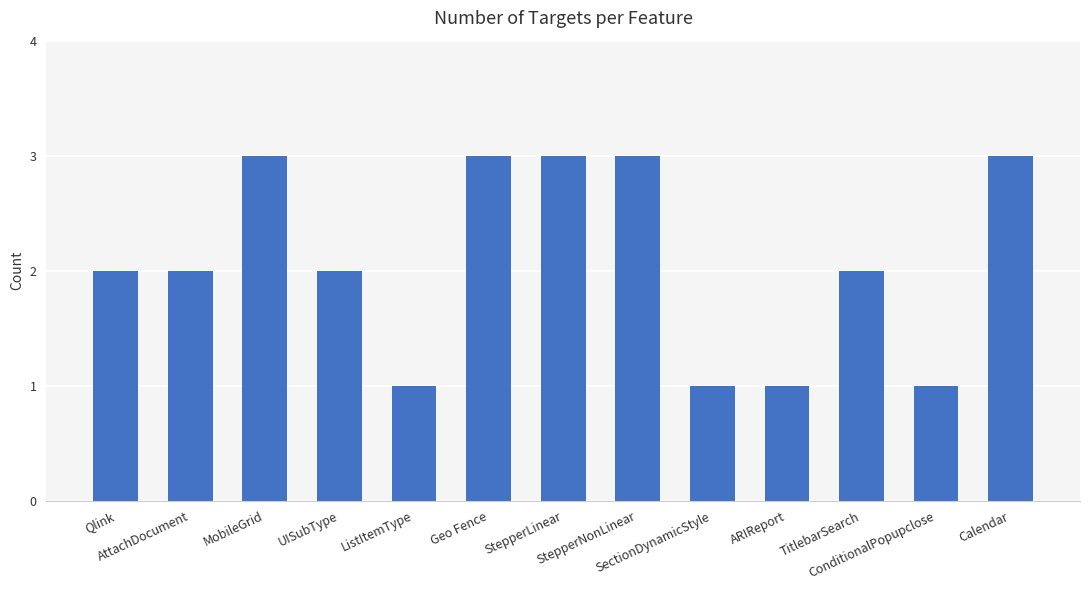

What is the greatest value displayed?

3